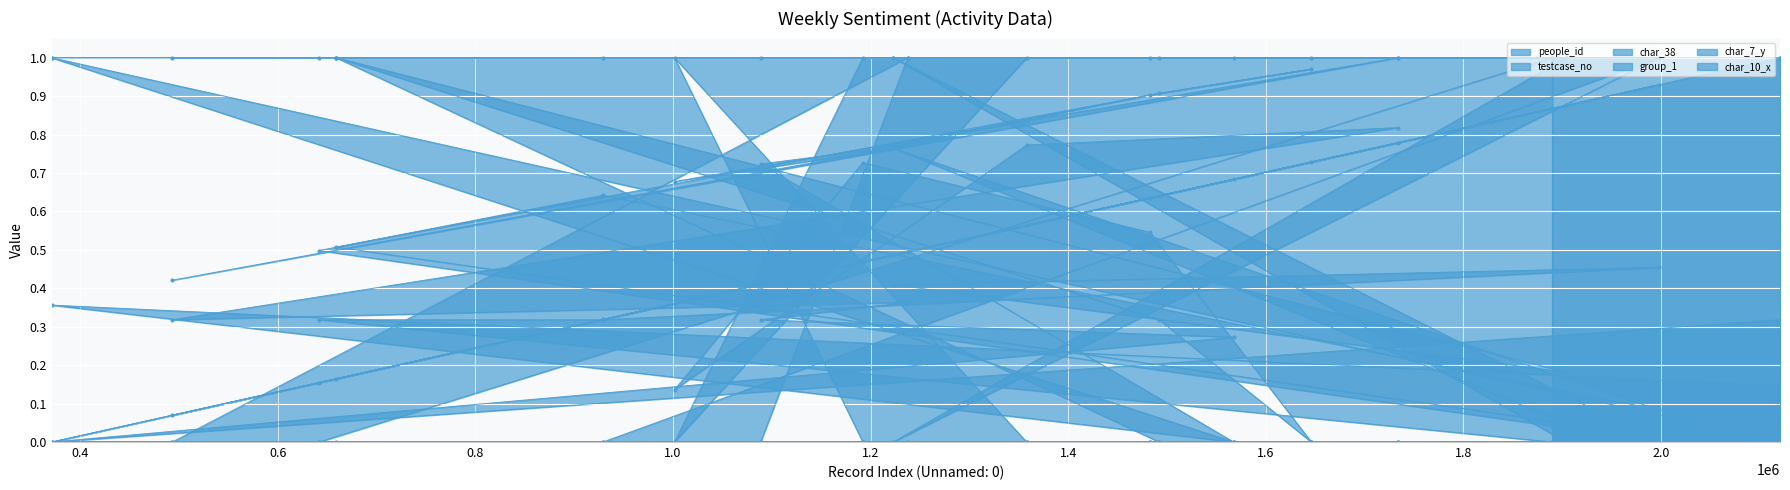

Which category has the lowest value across all series?

1567416